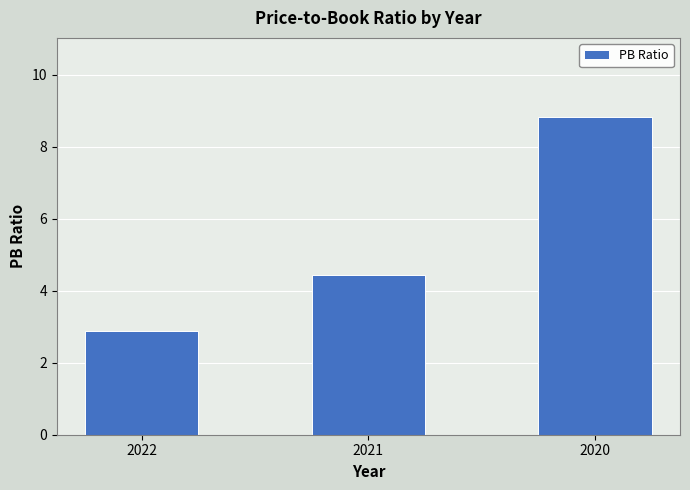

Reading left to right, what are all the values shown in this chart?

2022=2.9	2021=4.4	2020=8.8